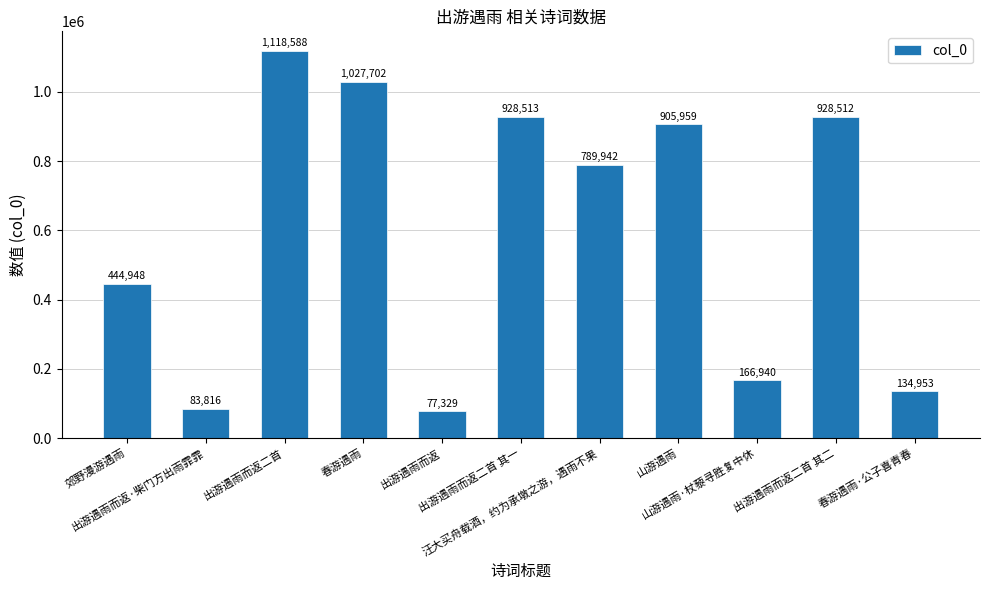

Which has a higher value, 山游遇雨 or 出游遇雨而返二首 其二?

出游遇雨而返二首 其二